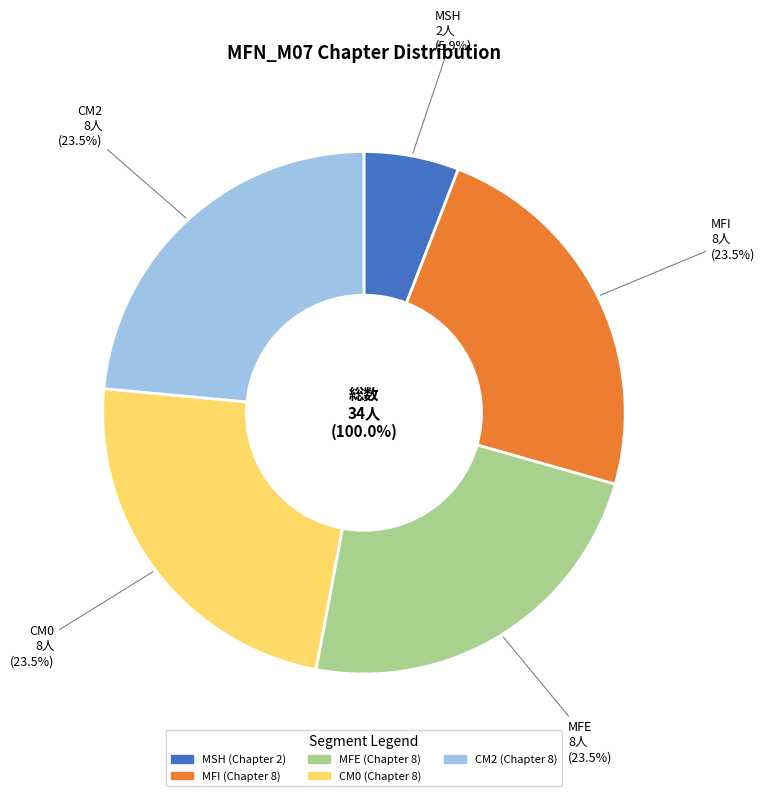

To the nearest percent, what is the combined percentage of MFE and MFI?

47%